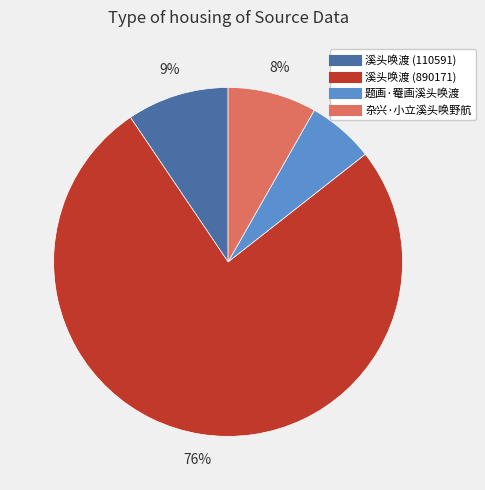

Which slice is the largest?

溪头唤渡 (890171)